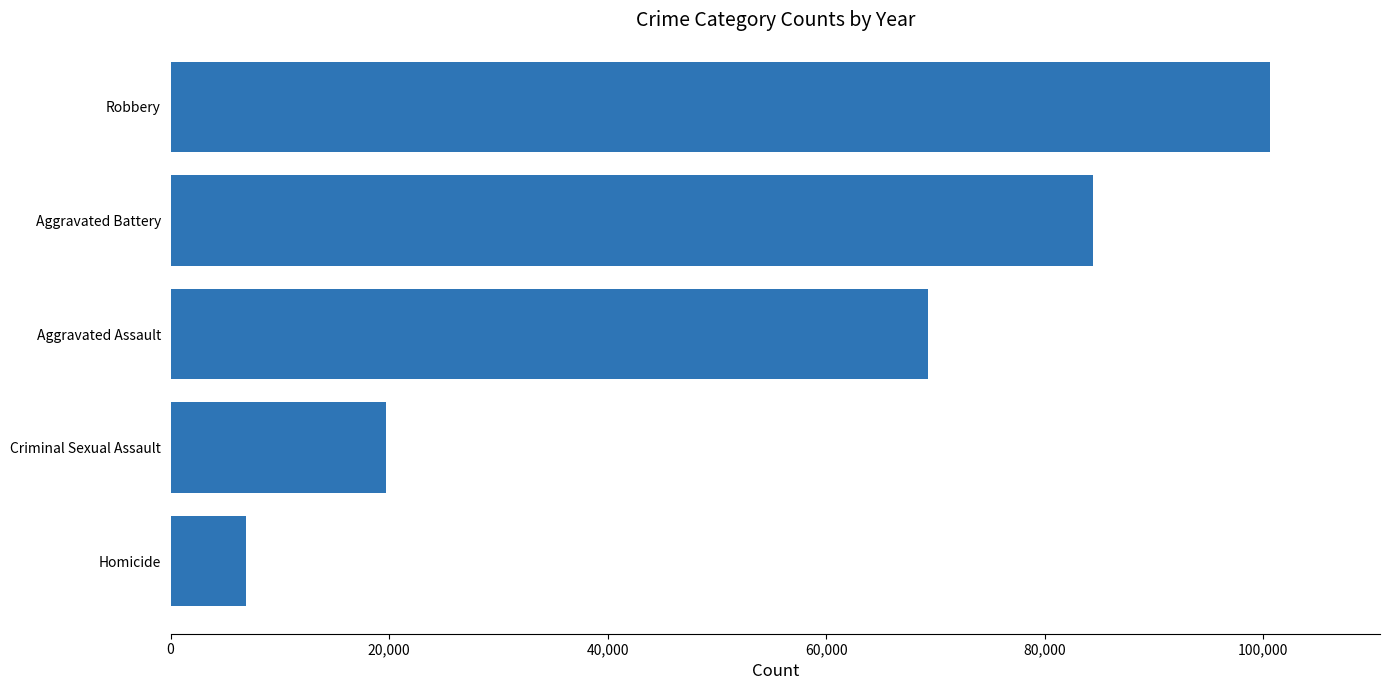

How many values are between 19694 and 84422?

3